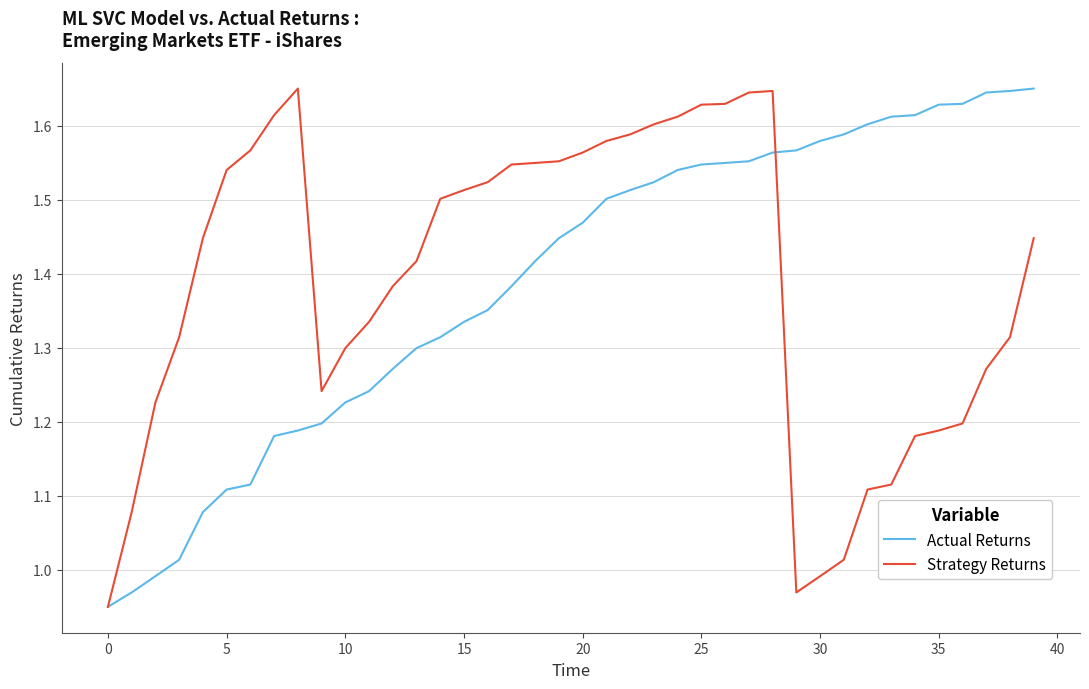

What is the average value of the Actual Returns series?

1.4